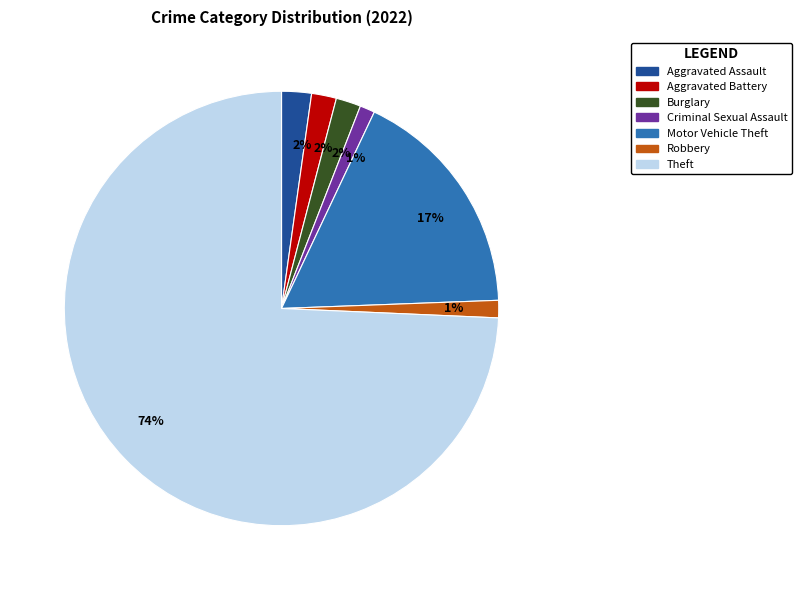

Combined, do Criminal Sexual Assault and Motor Vehicle Theft account for over 50%?

No